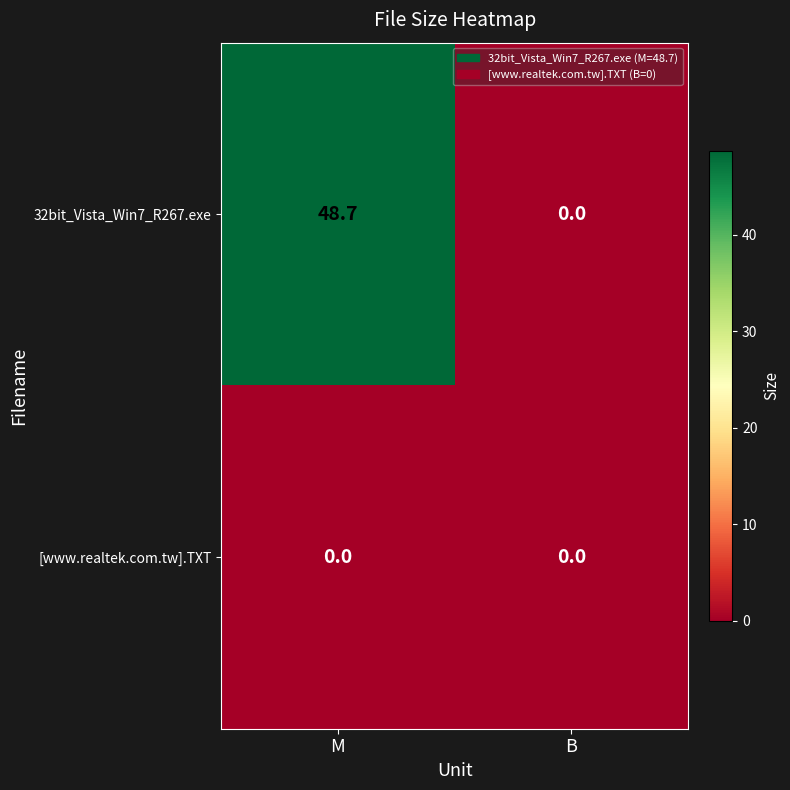

At how many categories does at least one series exceed 27?

1